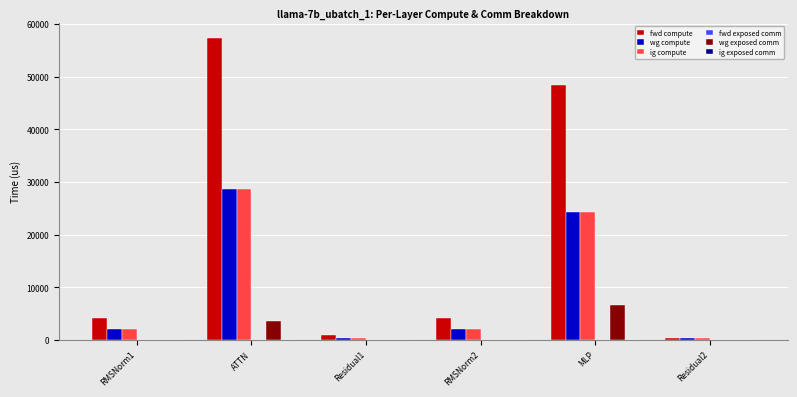

At which label is wg compute closest to 14573?

MLP